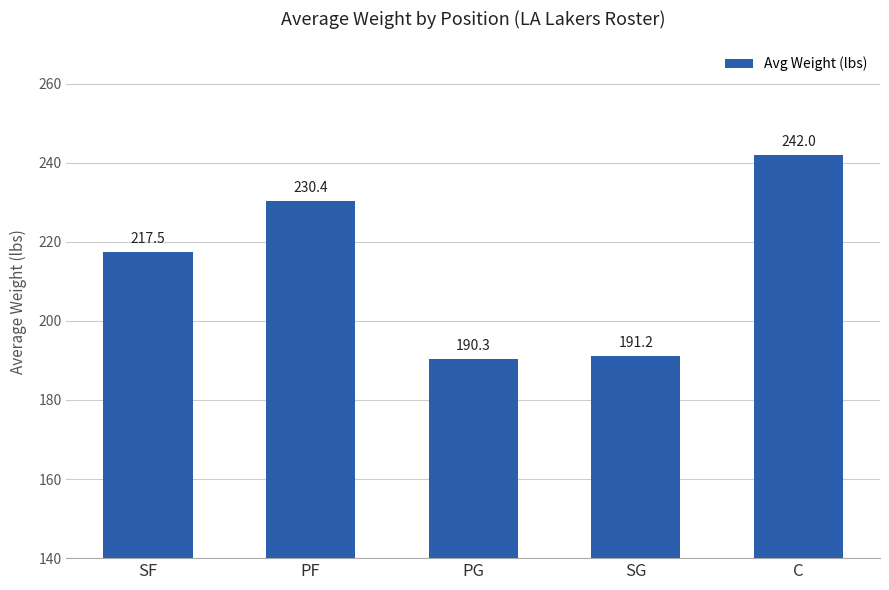

Reading left to right, transcribe all the data shown in this chart.

SF=217.5	PF=230.4	PG=190.3	SG=191.2	C=242.0